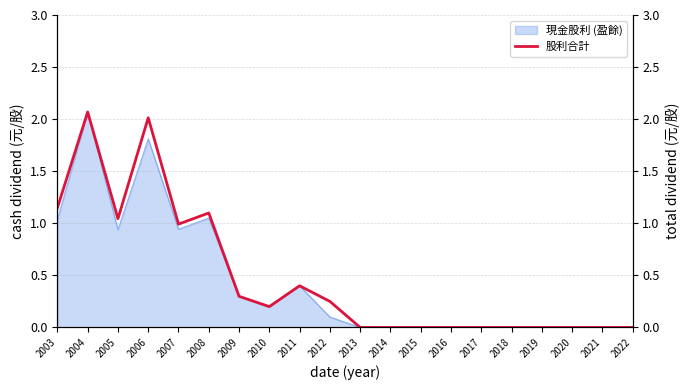

Which has a higher value, 2019 or 2005?

2005